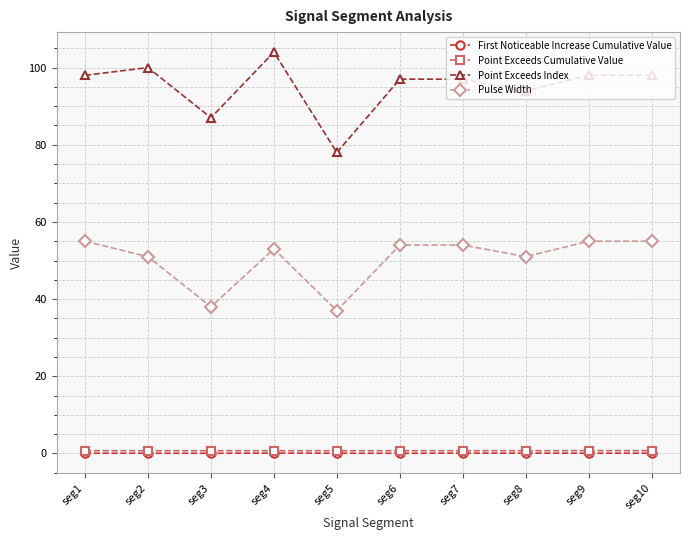

At which category does Point Exceeds Index reach its first local peak?

seg2